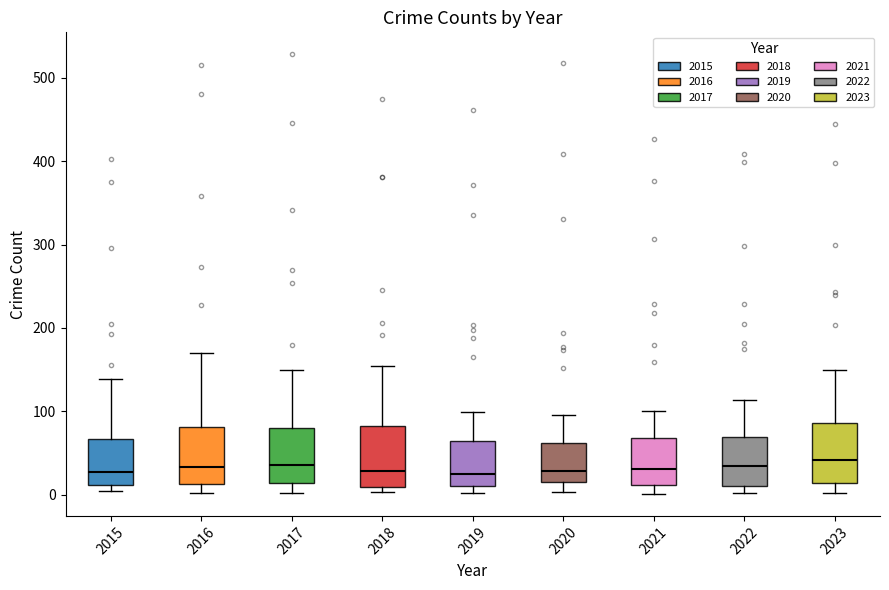

Reading left to right, transcribe this box plot: for each box, give where its median line is, the range the box spans, and where its two whiskers end, as read against the y-axis. The values are not printed on the chart, so give them approximately, as read against the axis.

2015: median 30, box 10 to 70, whiskers 0 to 140
2016: median 30, box 10 to 80, whiskers 0 to 170
2017: median 40, box 10 to 80, whiskers 0 to 150
2018: median 30, box 10 to 80, whiskers 0 to 150
2019: median 20, box 10 to 60, whiskers 0 to 100
2020: median 30, box 20 to 60, whiskers 0 to 100
2021: median 30, box 10 to 70, whiskers 0 to 100
2022: median 30, box 10 to 70, whiskers 0 to 110
2023: median 40, box 10 to 90, whiskers 0 to 150